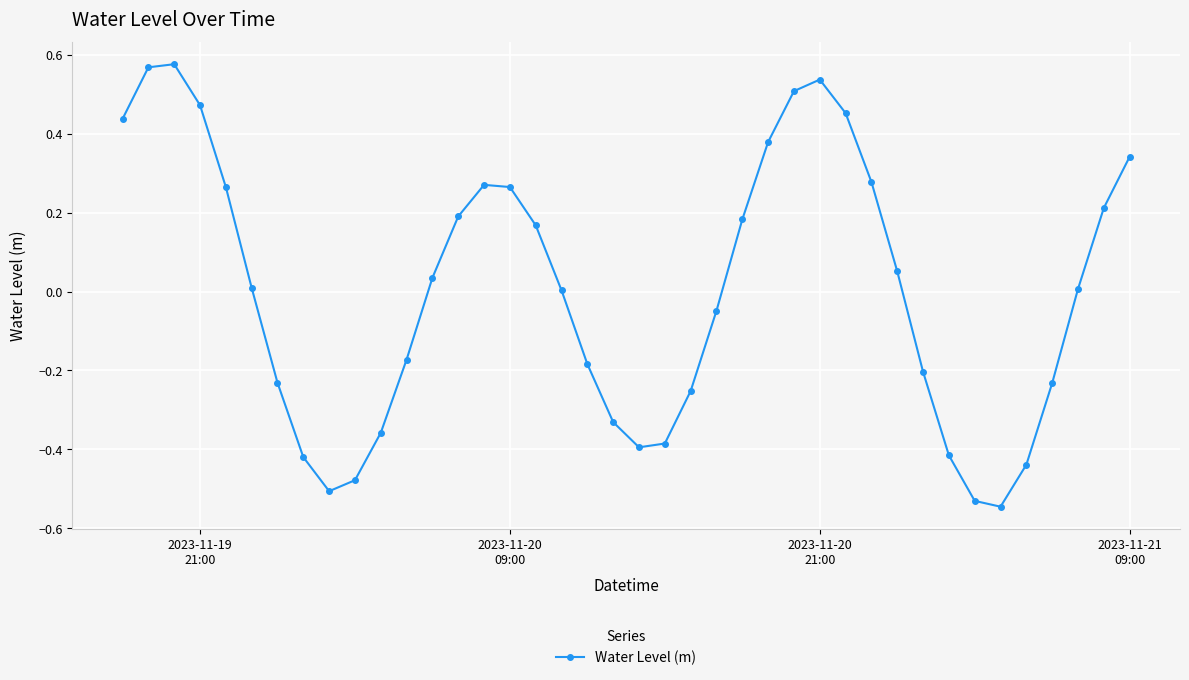

How many series are shown in this chart?

1